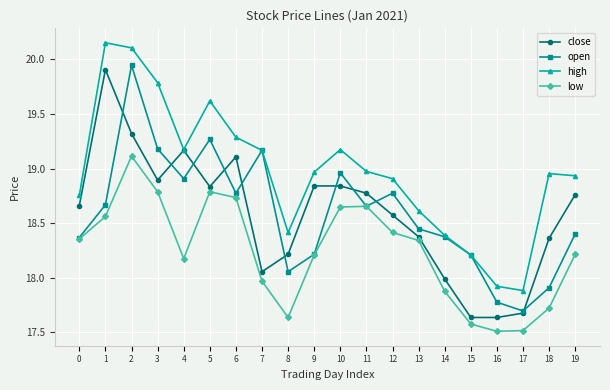

What is the difference between the highest and lowest values at 10?

0.5